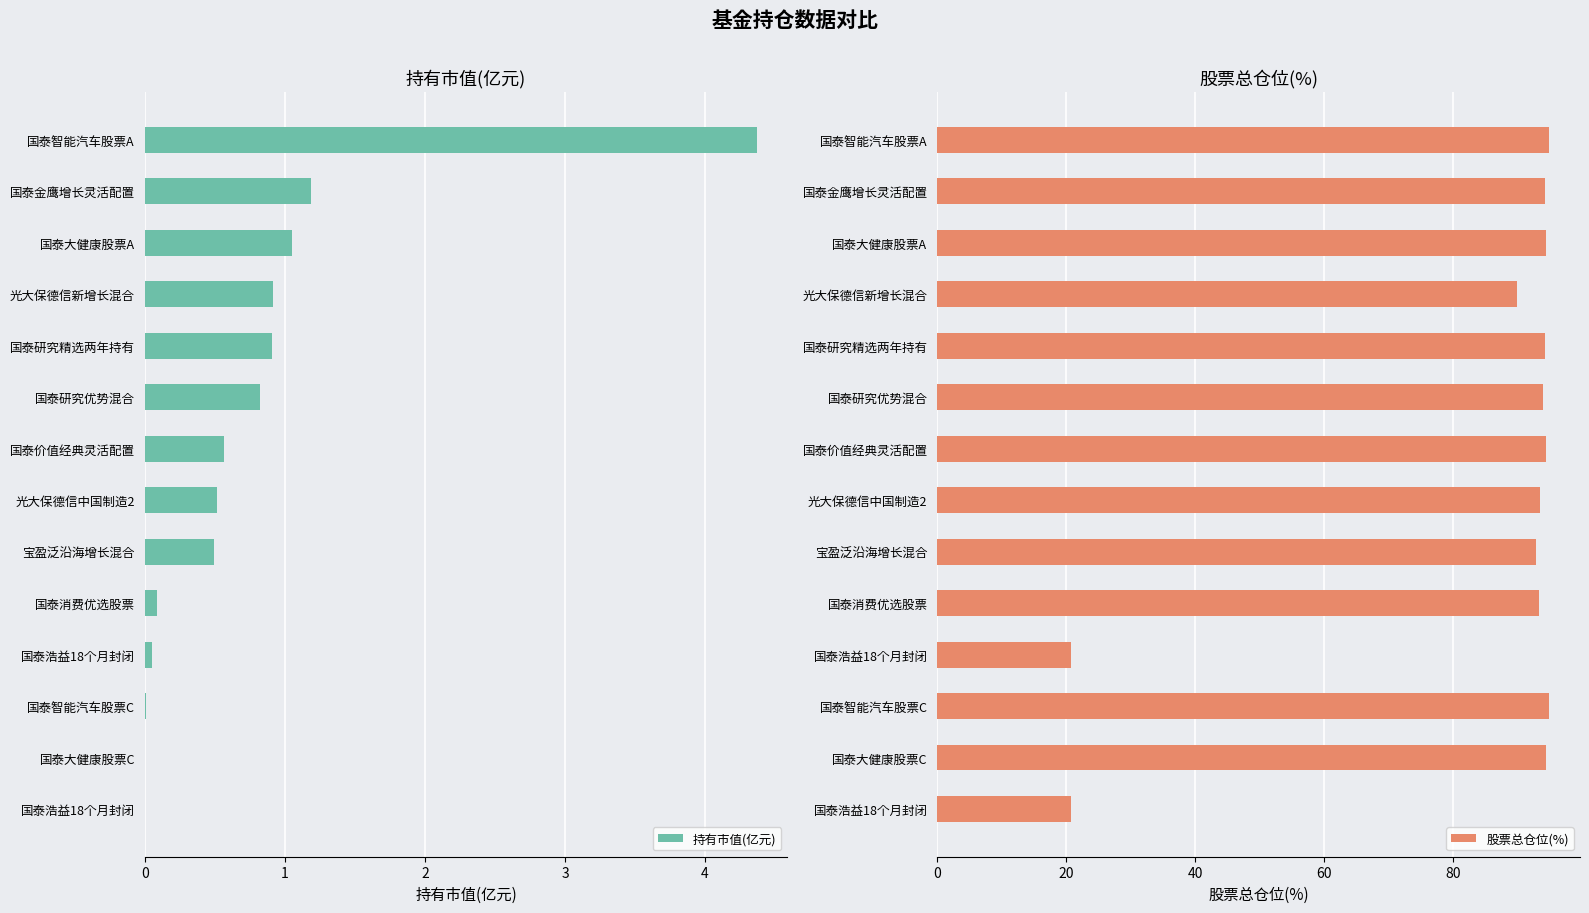

What is the difference between the 股票总仓位(%) values at 国泰大健康股票C and 国泰研究精选两年持有?

0.3